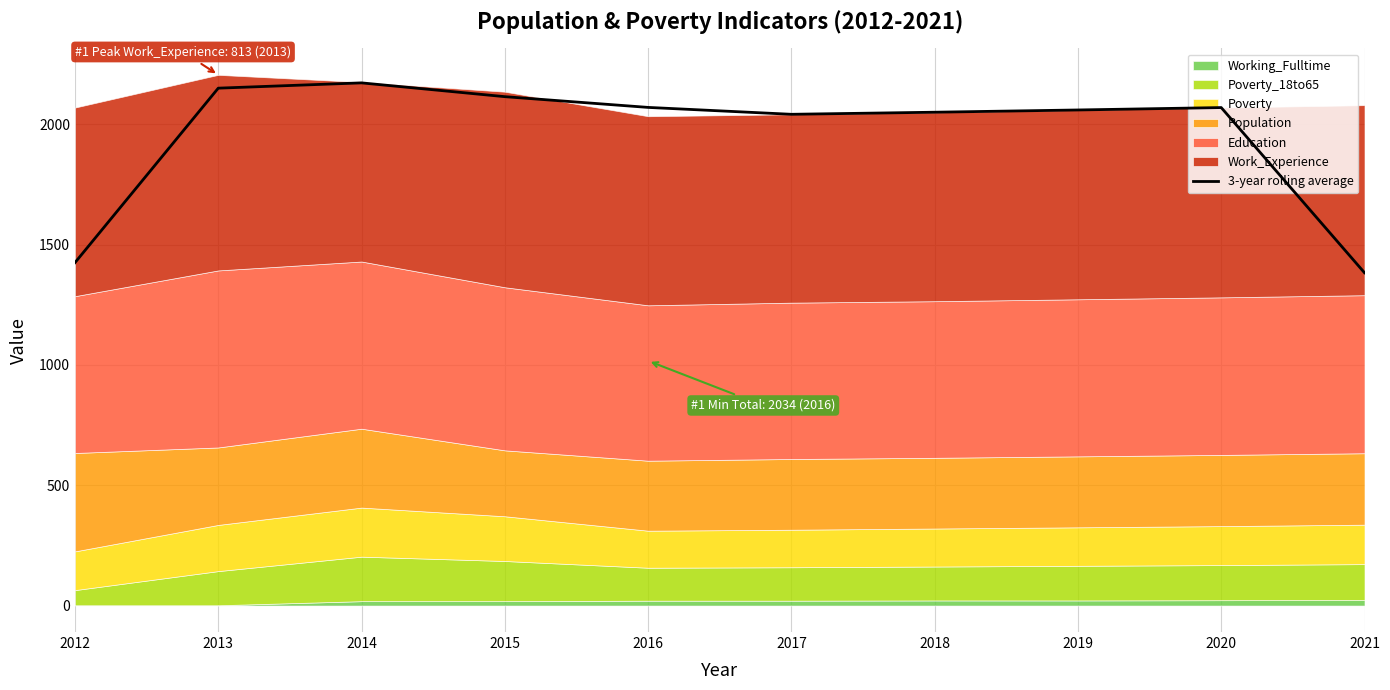

What is the change in value from 2015 to 2019?

-55.3